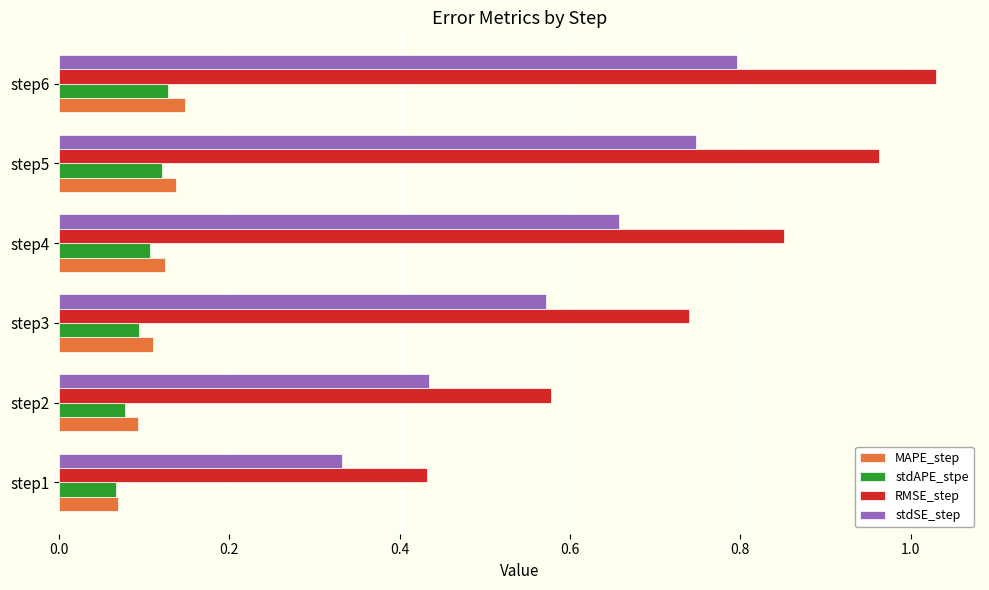

How many stdSE_step values are between 0 and 1?

6